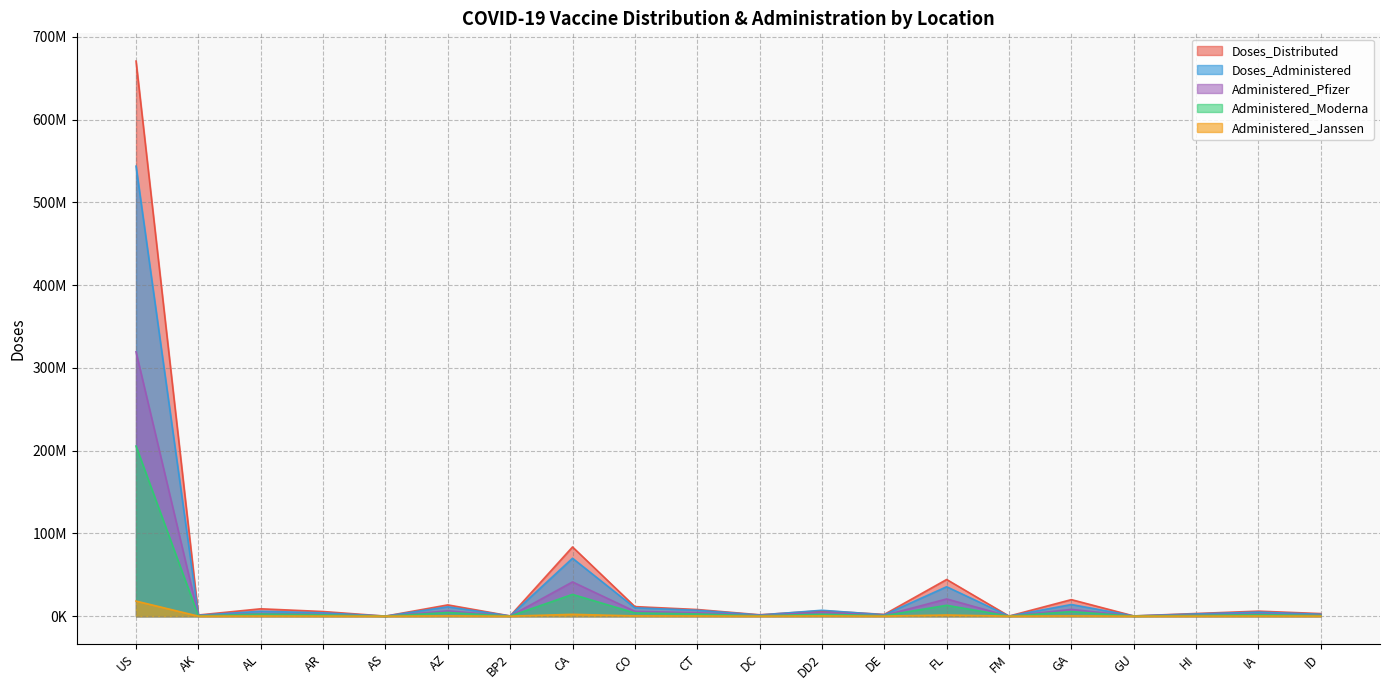

What is the value of the Administered_Moderna point at the 16th from the left?

5529623